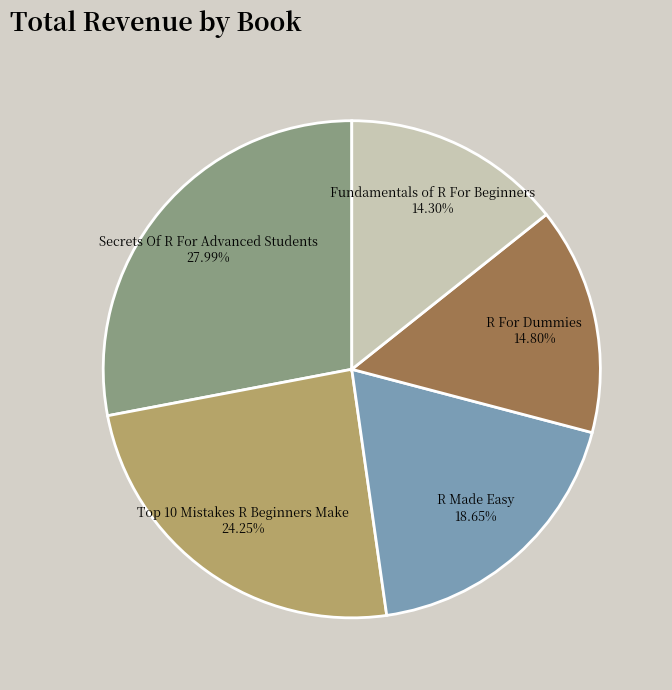

How many slices are in this pie chart?

5